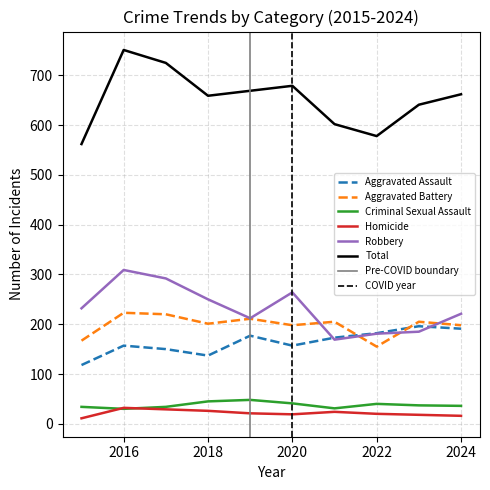

True or false: Aggravated Assault has more than 0 interior local peaks.

True